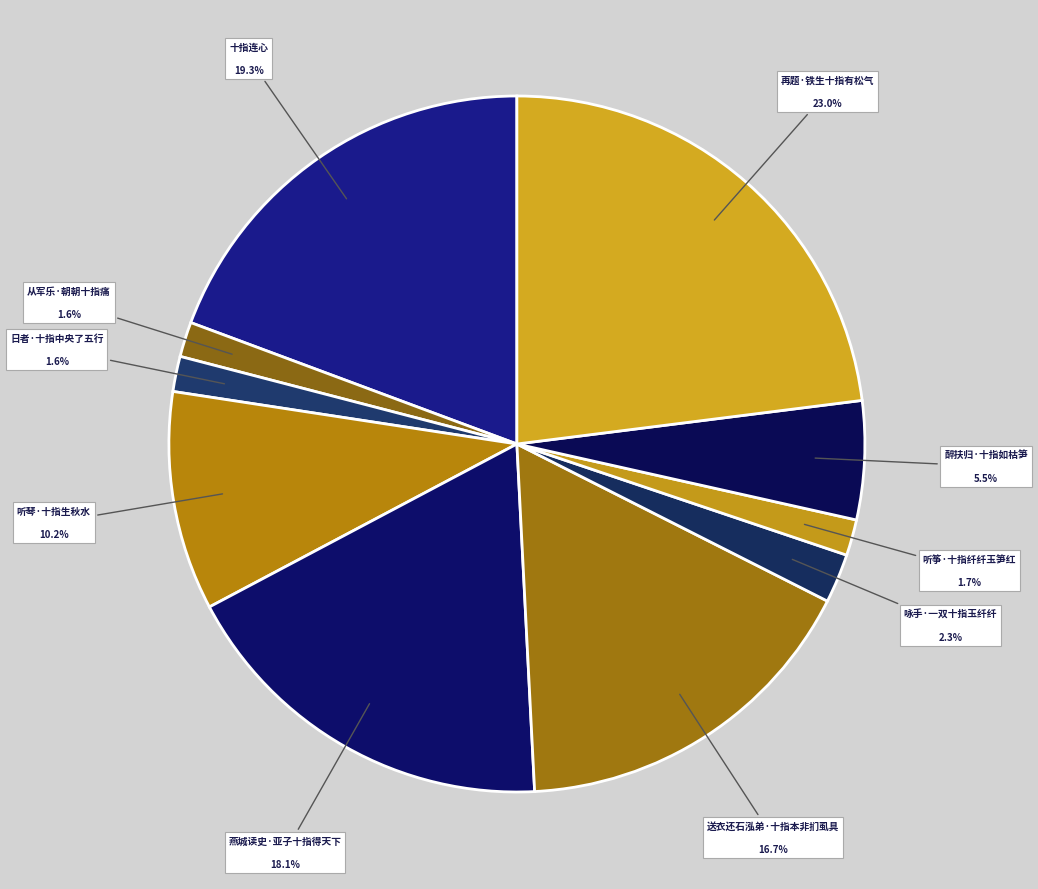

True or false: 再题·铁生十指有松气 accounts for 11% of the total.

False